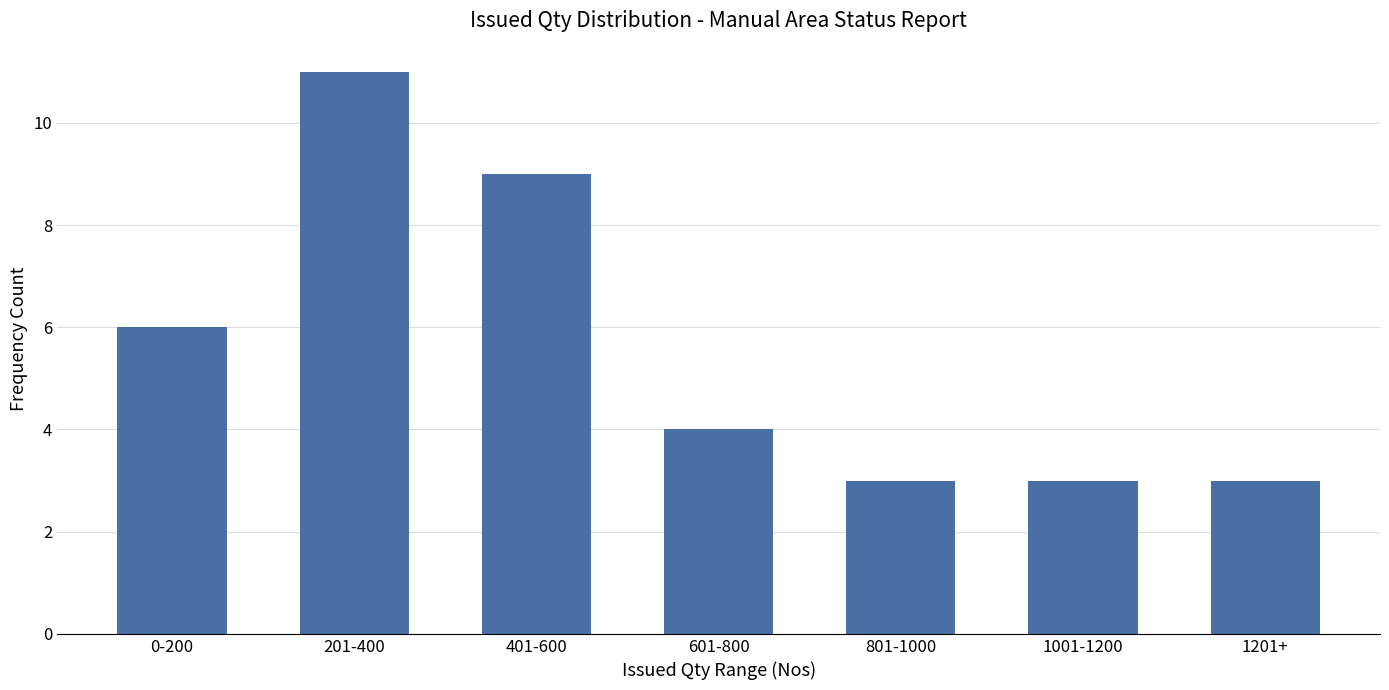

Reading left to right, extract all data points from this chart.

6	11	9	4	3	3	3